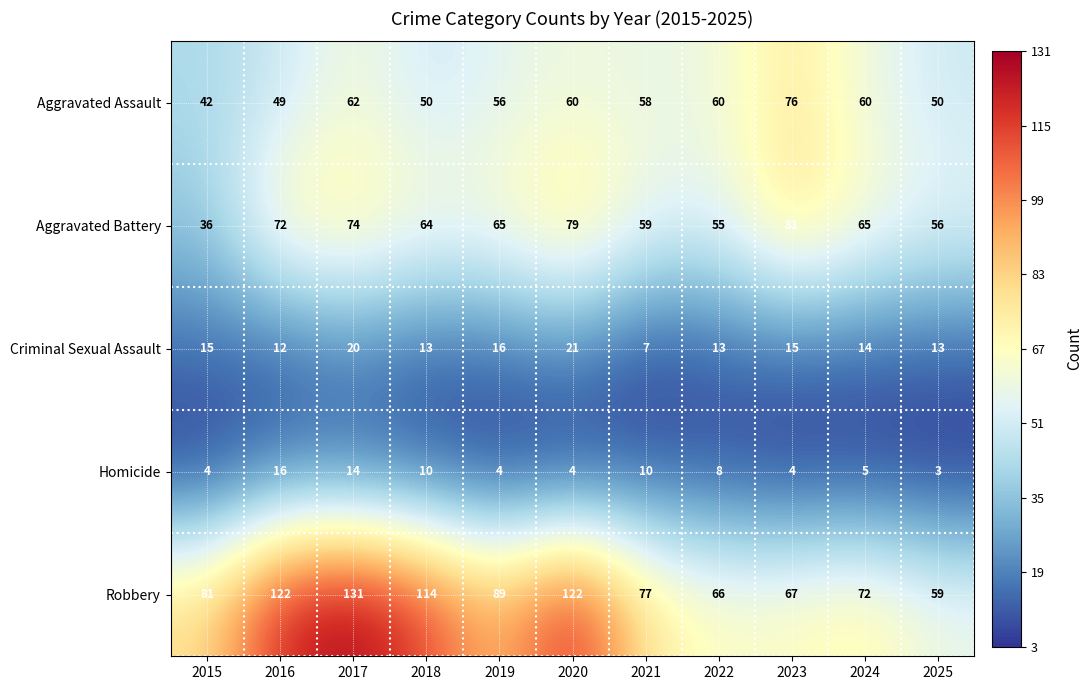

Which series has the largest total across all categories?

Robbery